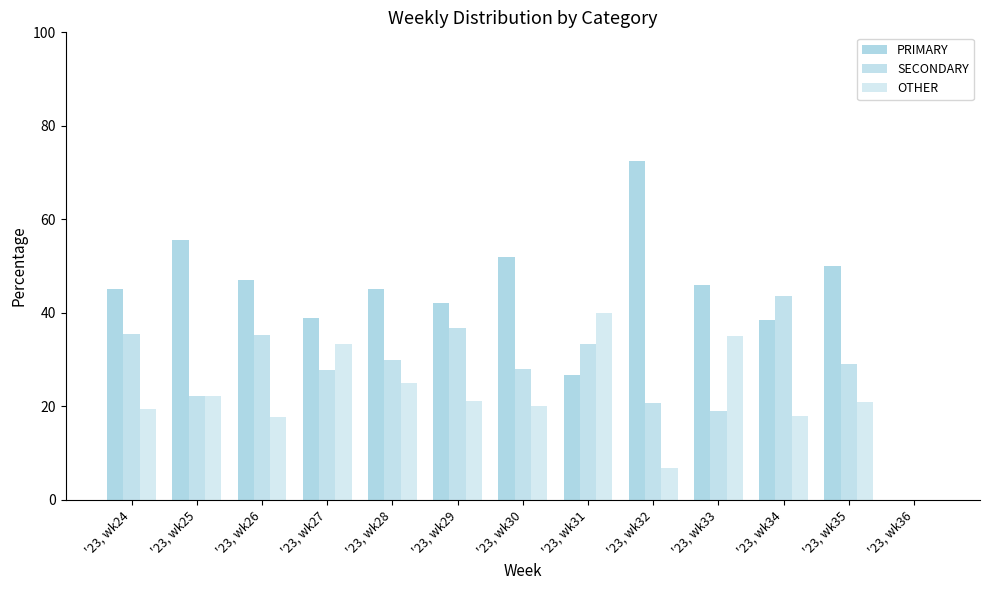

Where is OTHER nearest to the value 20?

'23, wk30